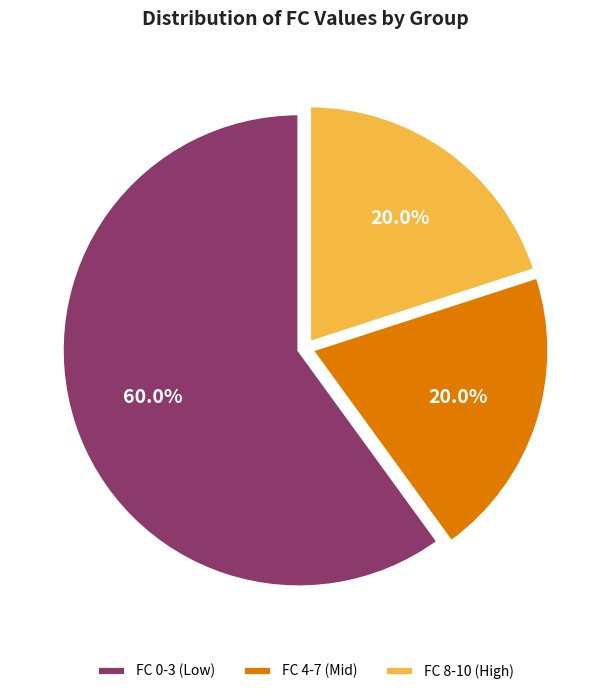

Is the sum of FC 8-10 (High) and FC 0-3 (Low) greater than half?

Yes